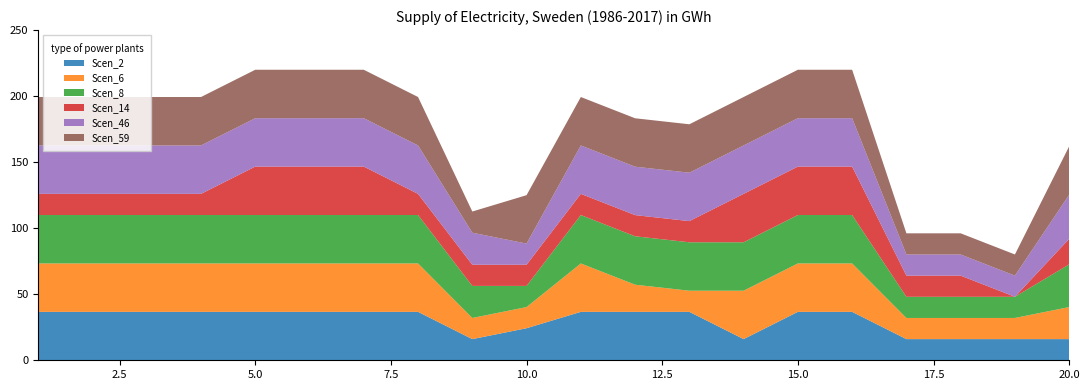

Reading left to right, list all the values displayed in this chart.

Scen_2: 1=36.7	2=36.7	3=36.7	4=36.7	5=36.7	6=36.7	7=36.7	8=36.7	9=16.0	10=24.3	11=36.7	12=36.7	13=36.7	14=16.0	15=36.7	16=36.7	17=16.0	18=16.0	19=16.0	20=16.0
Scen_6: 1=36.7	2=36.7	3=36.7	4=36.7	5=36.7	6=36.7	7=36.7	8=36.7	9=16.0	10=16.0	11=36.7	12=20.6	13=16.0	14=36.7	15=36.7	16=36.7	17=16.0	18=16.0	19=16.0	20=24.3
Scen_8: 1=36.7	2=36.7	3=36.7	4=36.7	5=36.7	6=36.7	7=36.7	8=36.7	9=24.3	10=16.0	11=36.7	12=36.7	13=36.7	14=36.7	15=36.7	16=36.7	17=16.0	18=16.0	19=16.0	20=32.3
Scen_14: 1=16.0	2=16.0	3=16.0	4=16.0	5=36.7	6=36.7	7=36.7	8=16.0	9=16.0	10=16.0	11=16.0	12=16.0	13=16.0	14=36.7	15=36.7	16=36.7	17=16.0	18=16.0	19=0.0	20=19.3
Scen_46: 1=36.7	2=36.7	3=36.7	4=36.7	5=36.7	6=36.7	7=36.7	8=36.7	9=24.3	10=16.0	11=36.7	12=36.7	13=36.7	14=36.7	15=36.7	16=36.7	17=16.0	18=16.0	19=16.0	20=33.4
Scen_59: 1=36.7	2=36.7	3=36.7	4=36.7	5=36.7	6=36.7	7=36.7	8=36.7	9=16.0	10=36.7	11=36.7	12=36.7	13=36.7	14=36.7	15=36.7	16=36.7	17=16.0	18=16.0	19=16.0	20=36.7